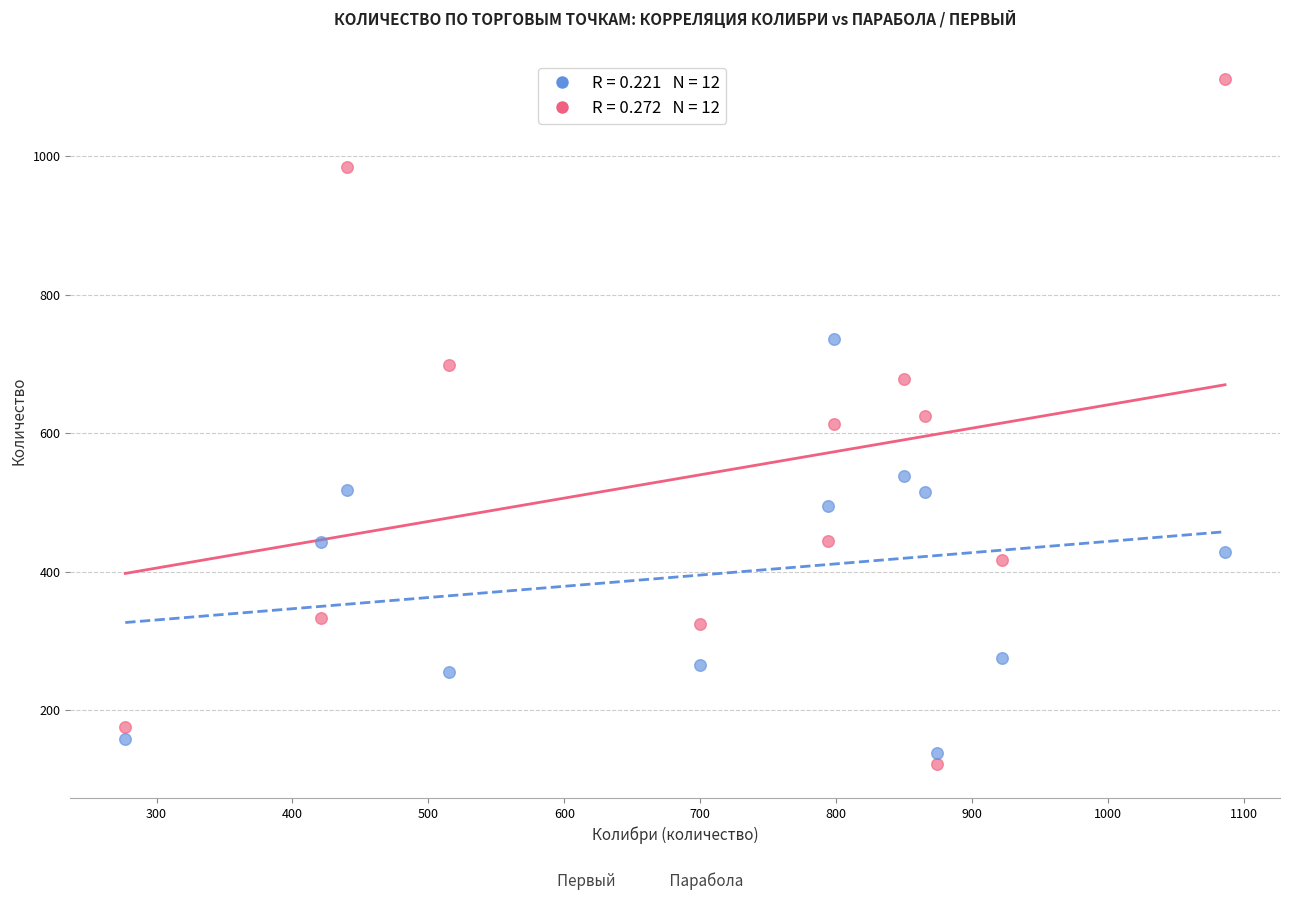

Across all data points, what is the range of Y values (max minus min)?

989